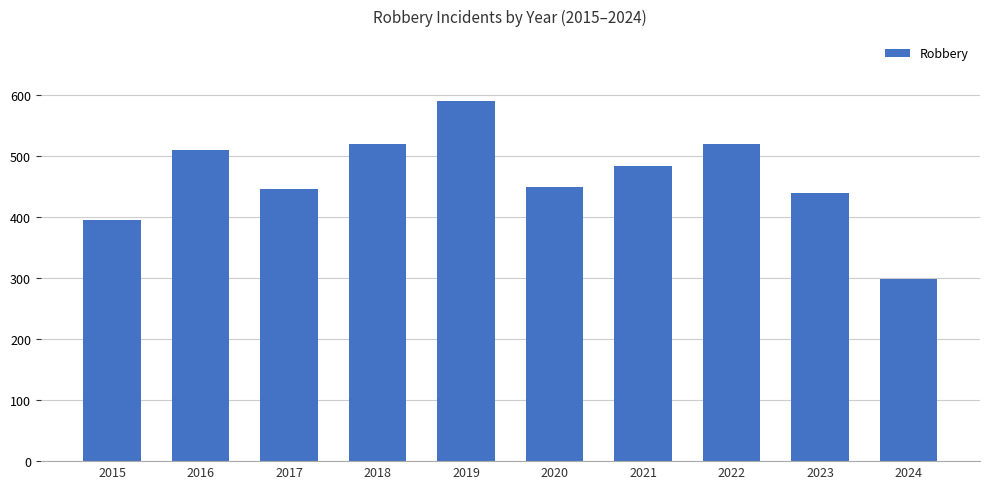

What is the change in value from 2022 to 2023?

-81